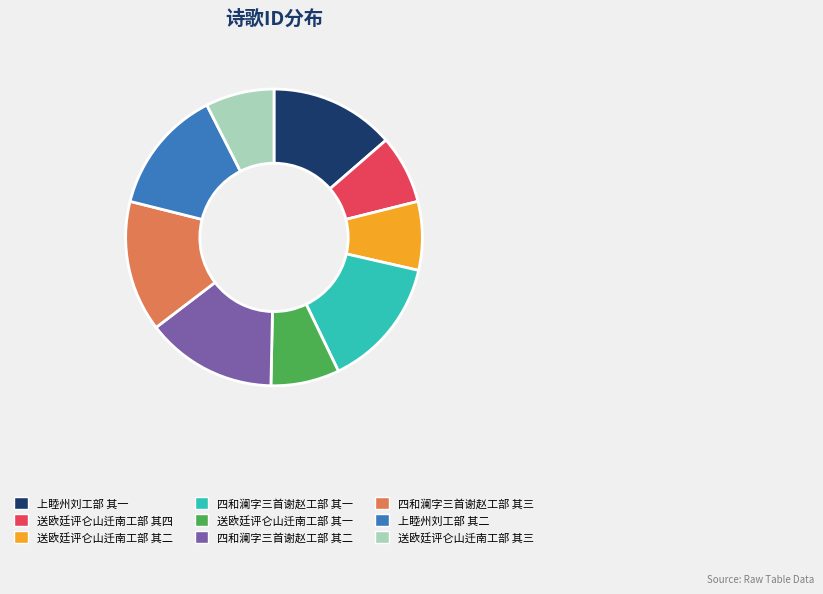

Does 送欧廷评仑山迁南工部 其四 represent more than half of the total?

No